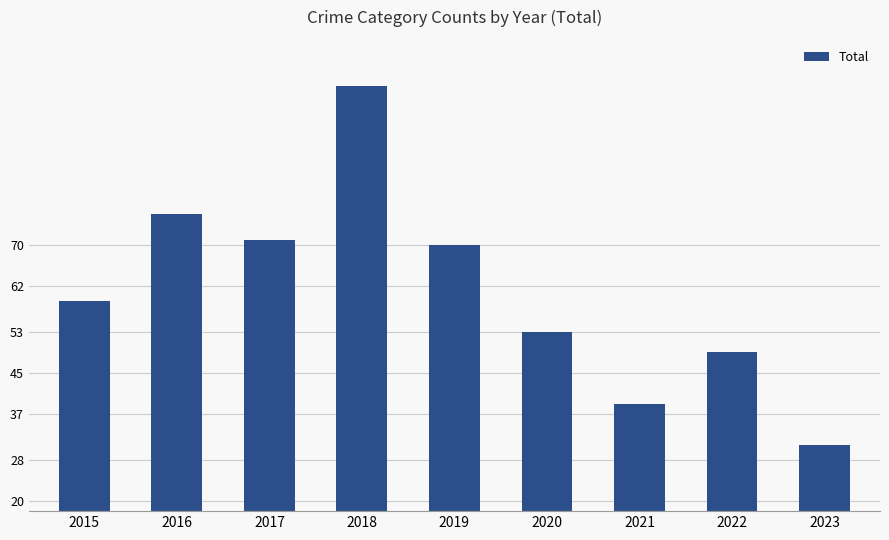

What value does the data have at 2021?

39